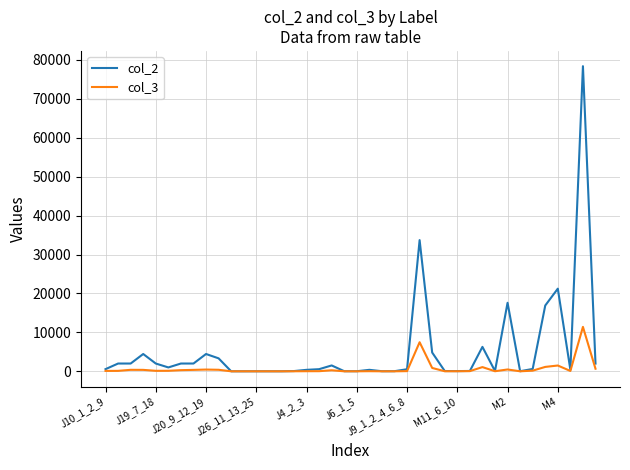

Rank the series by their average value, from lowest to highest.

col_3, col_2